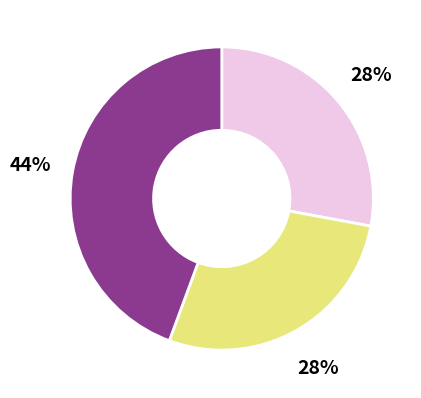

To the nearest percent, what is the average slice percentage?

33%